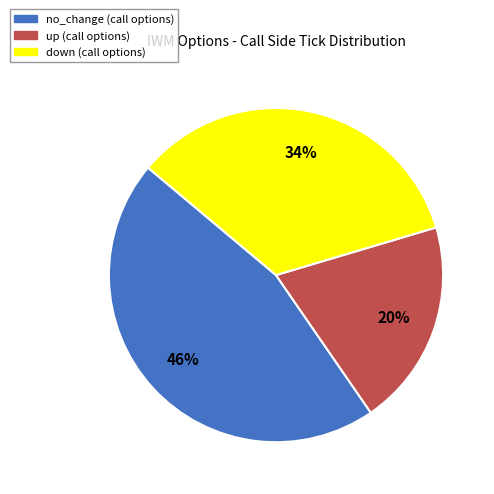

How many slices are in this pie chart?

3